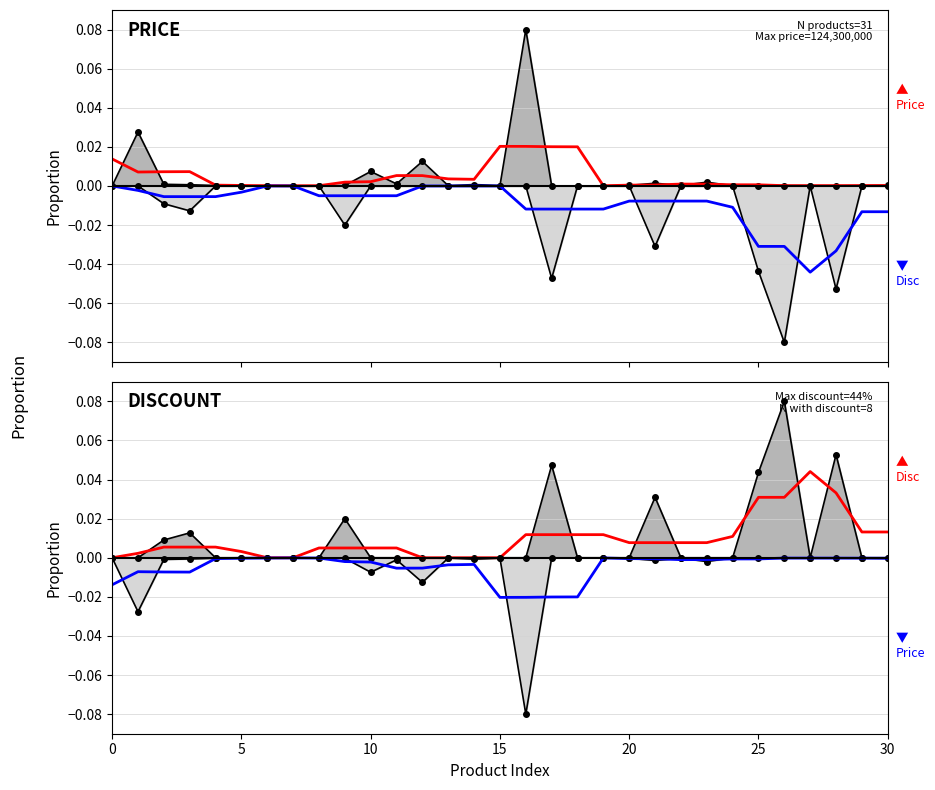

True or false: Price mirror line and Discount (smoothed) cross at least once.

False